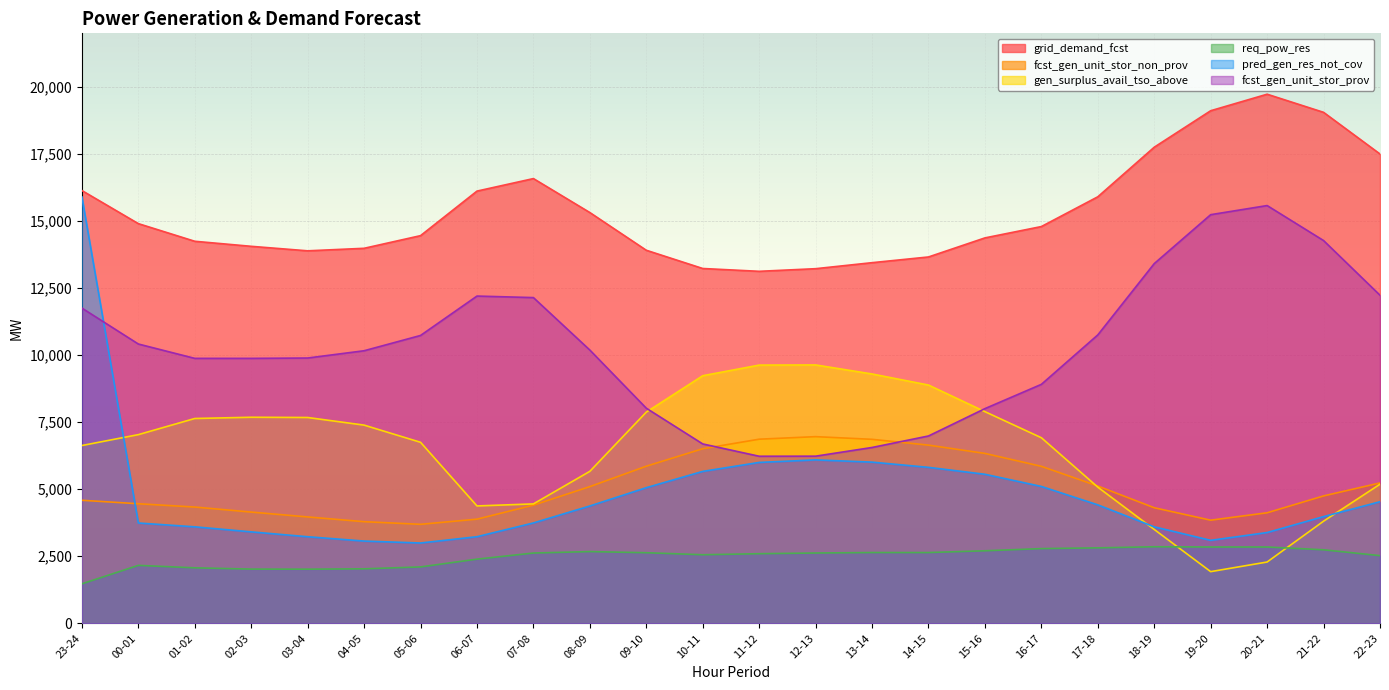

True or false: req_pow_res has a value of 1473 at 23-24.

True